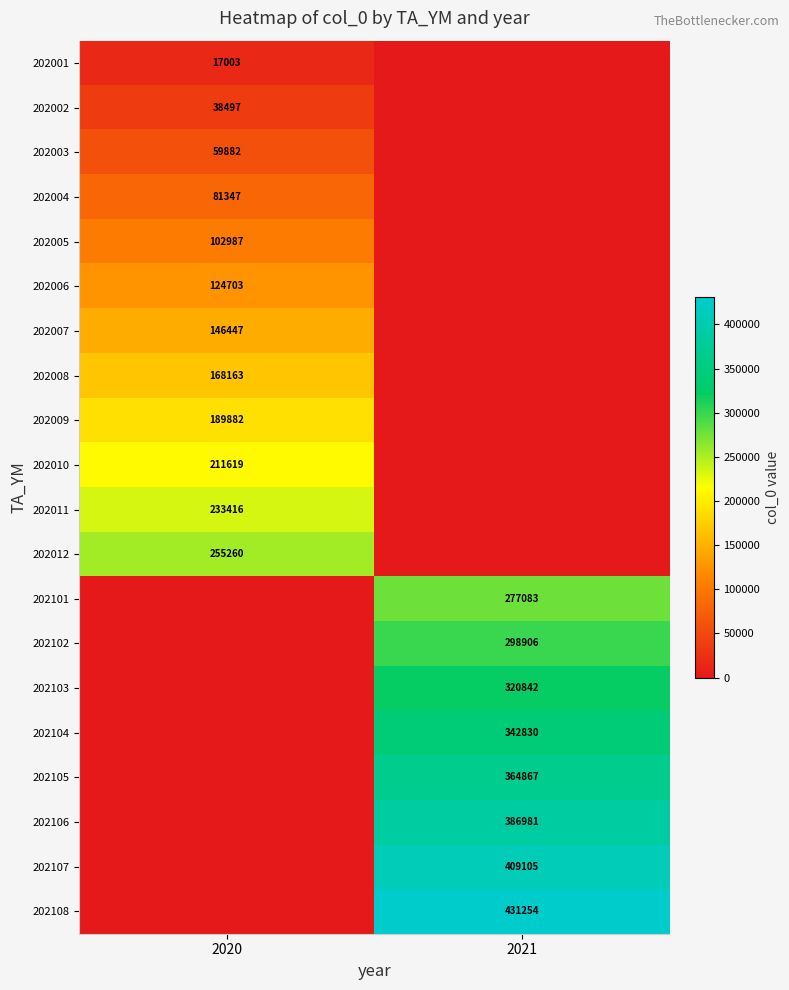

How many categories are shown in the chart?

2